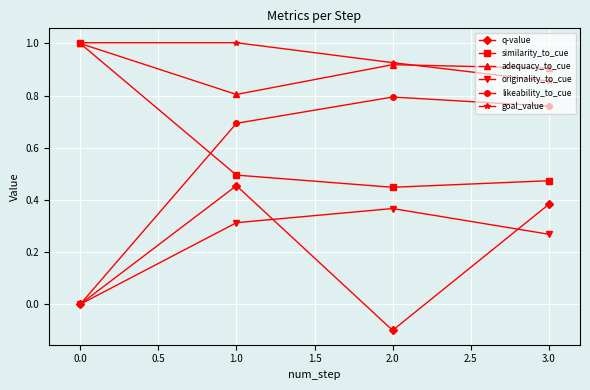

At 1.0, list the series in order from smallest to largest.

originality_to_cue, q-value, similarity_to_cue, likeability_to_cue, adequacy_to_cue, goal_value